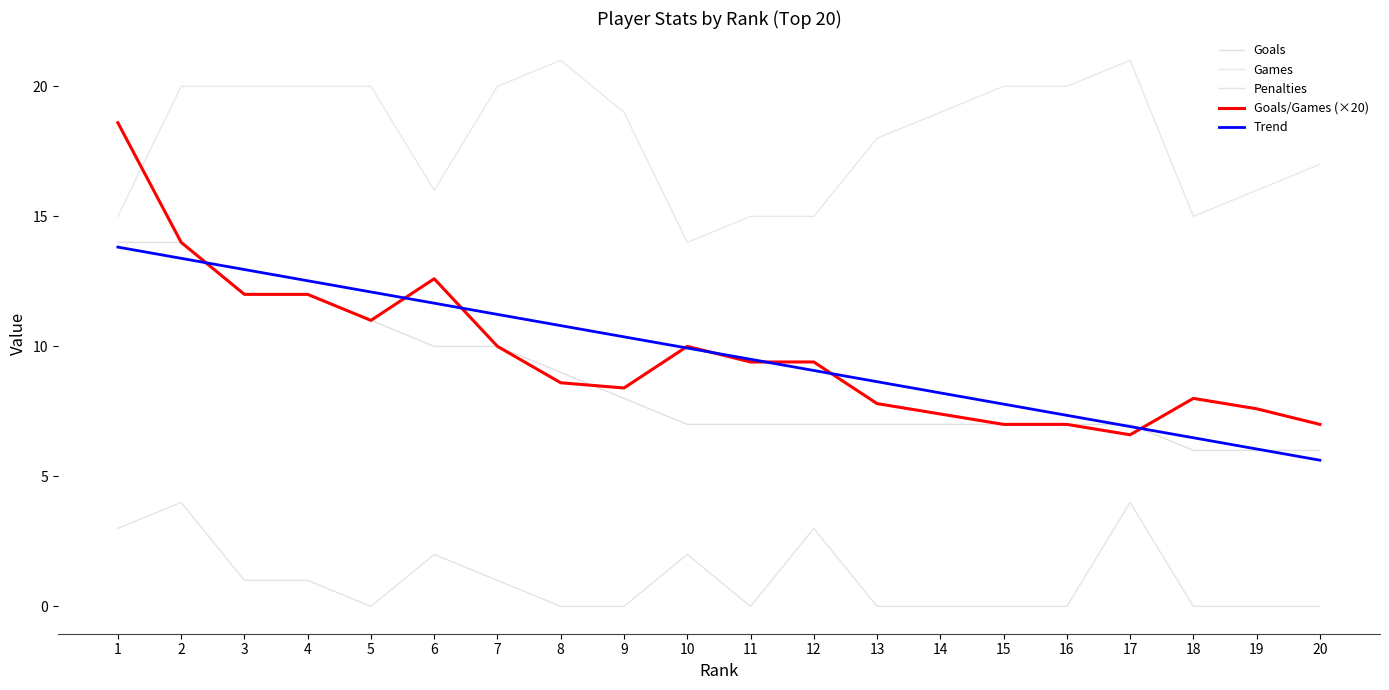

True or false: Games and Penalties intersect in this chart.

False